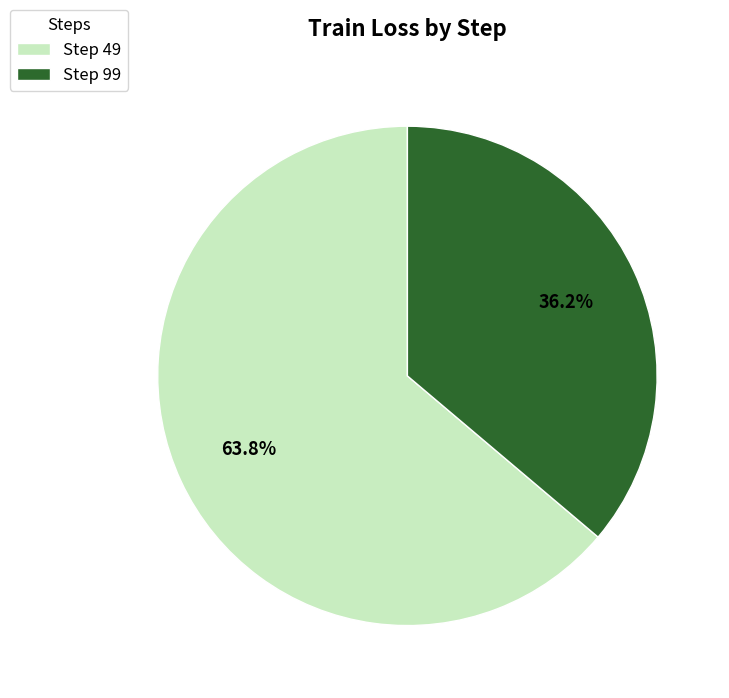

How many slices are in this pie chart?

2